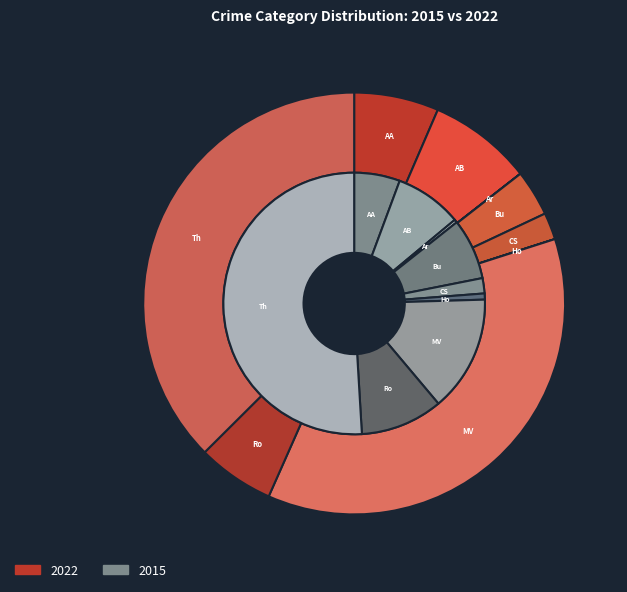

Between Theft and Burglary, which is larger?

Theft